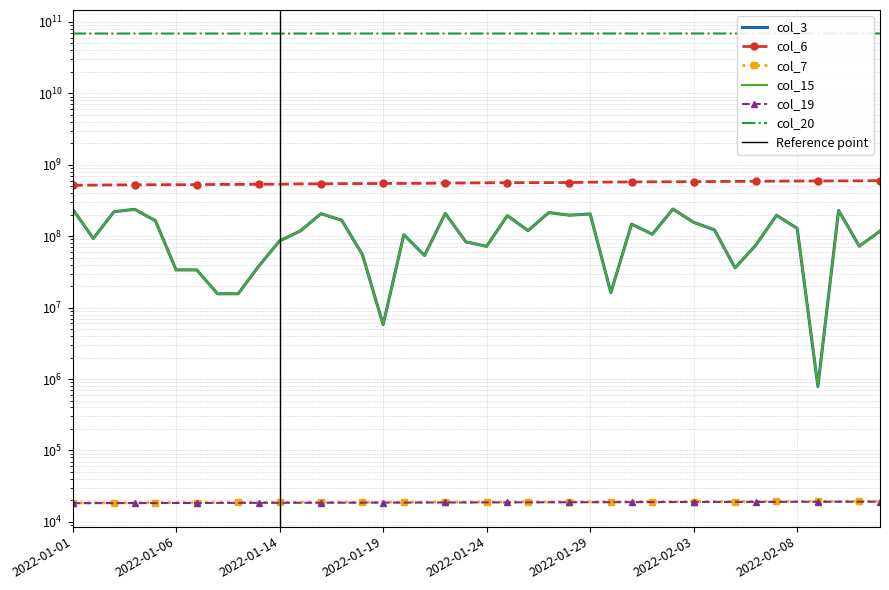

Which series changed the most between 2022-01-26 and 2022-02-06?

col_3